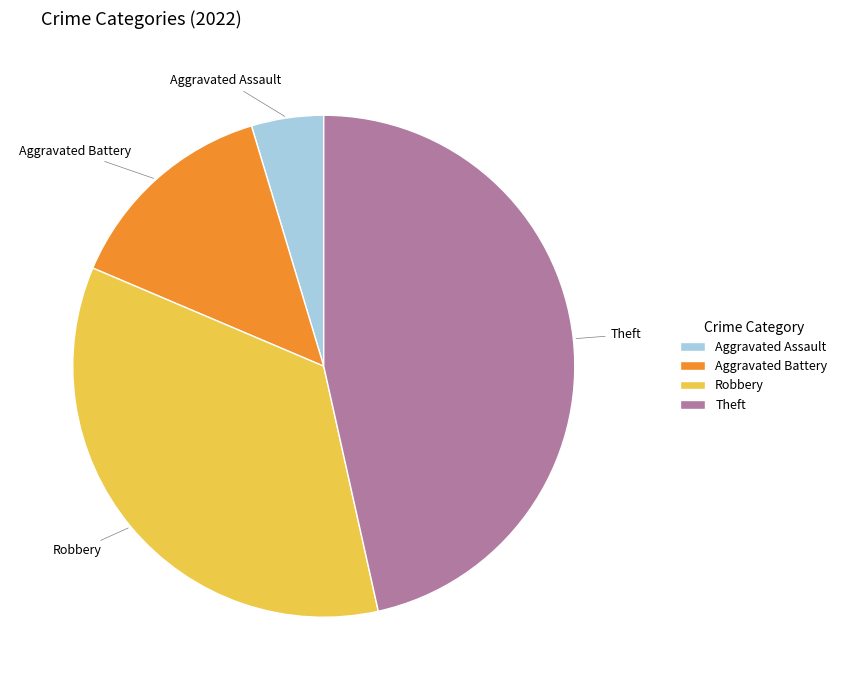

Does any single category account for the majority?

No